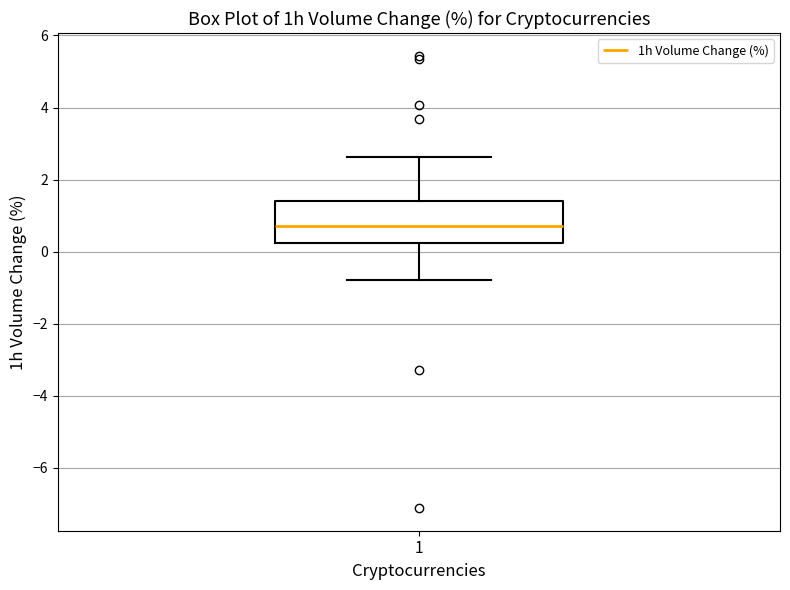

Transcribe this box plot: give where the median line is, the range the box spans, and where the two whiskers end, as read against the y-axis. The values are not printed on the chart, so give them approximately, as read against the axis.

median 0.8, box 0.2 to 1.4, whiskers -0.8 to 2.6